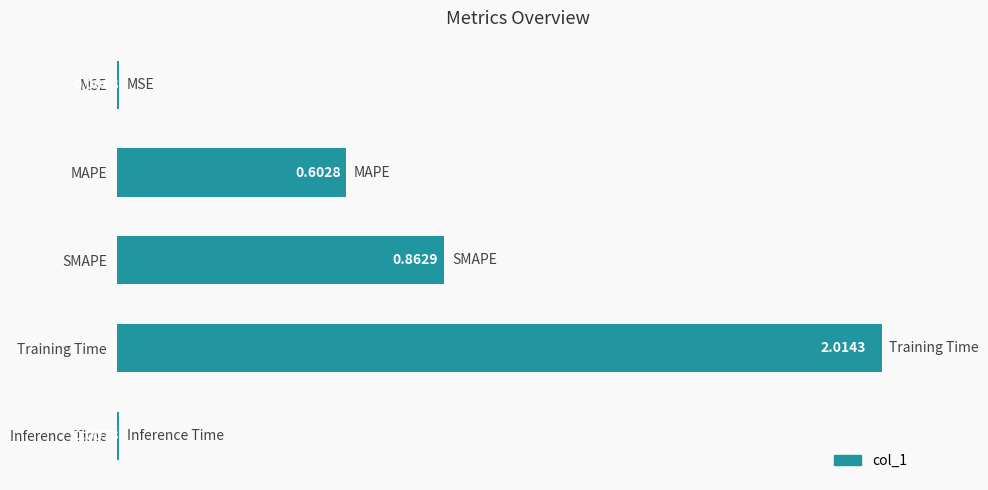

At which category does the chart reach its peak across all series?

Training Time